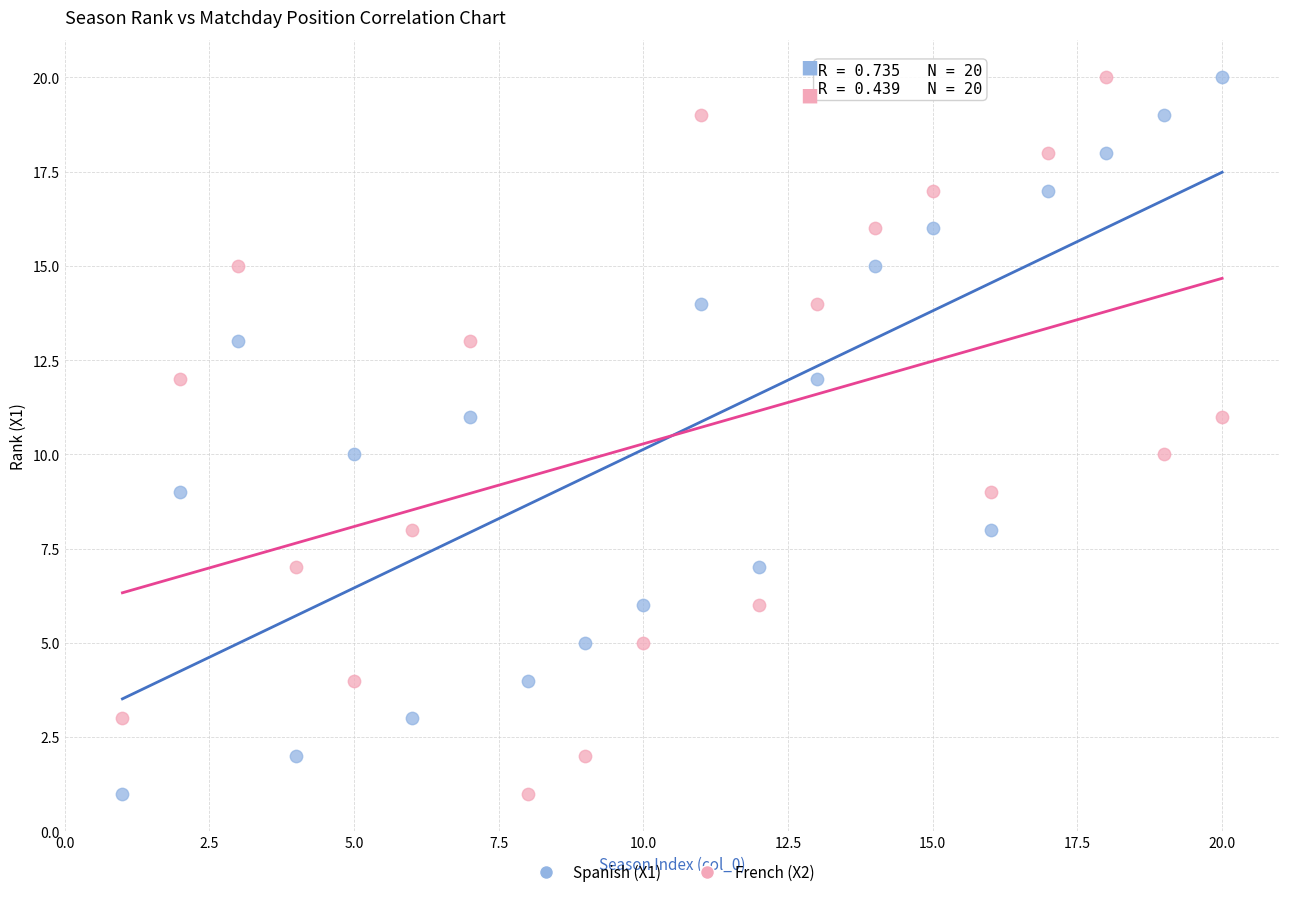

What is the X range (max minus min) for the scatter plot?

19